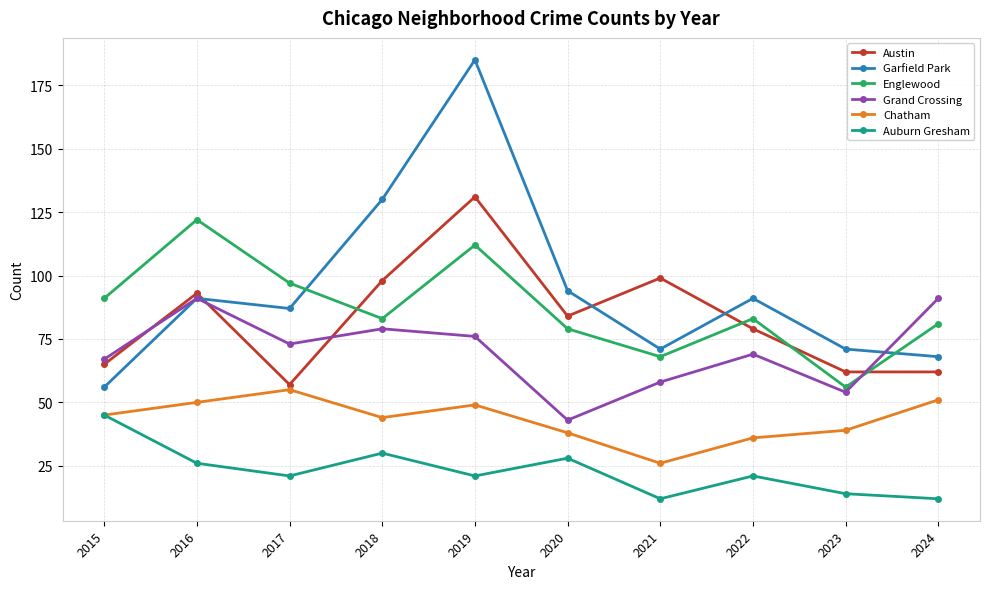

Reading left to right, list all the values displayed in this chart.

Austin: 65	93	57	98	131	84	99	79	62	62
Garfield Park: 56	91	87	130	185	94	71	91	71	68
Englewood: 91	122	97	83	112	79	68	83	56	81
Grand Crossing: 67	91	73	79	76	43	58	69	54	91
Chatham: 45	50	55	44	49	38	26	36	39	51
Auburn Gresham: 45	26	21	30	21	28	12	21	14	12